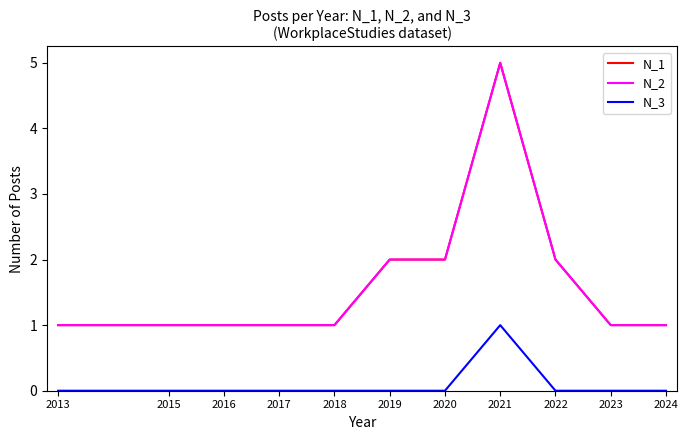

What value does the N_2 series have at 2015?

1